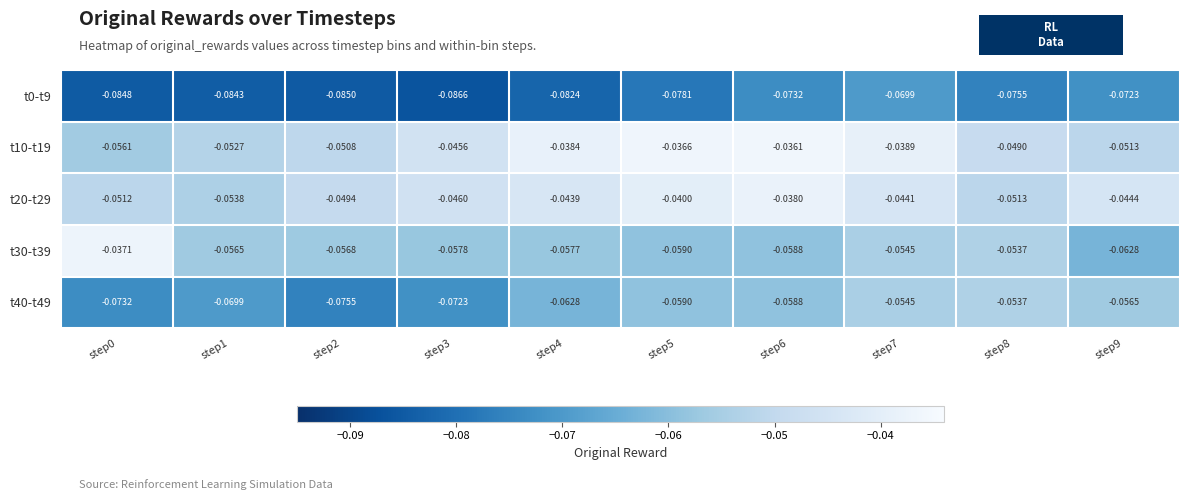

Is the value of t40-t49 at step2 greater than the value of t30-t39 at step0?

No